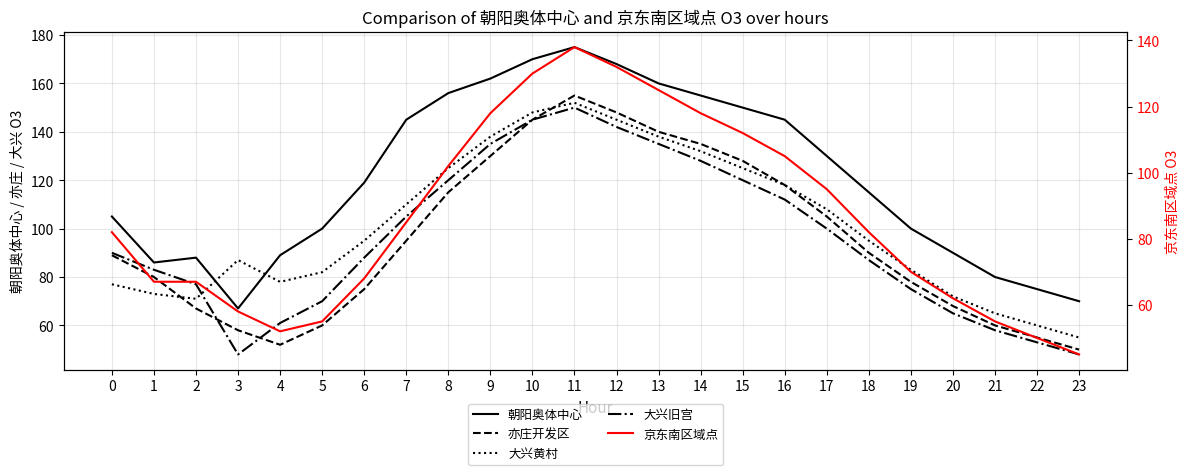

Where does the 亦庄开发区 series first go above 90?

7